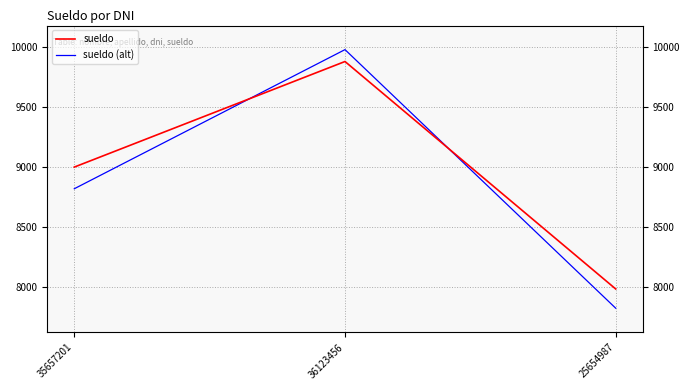

What is the difference between the highest and lowest values at 35657201?

180.0